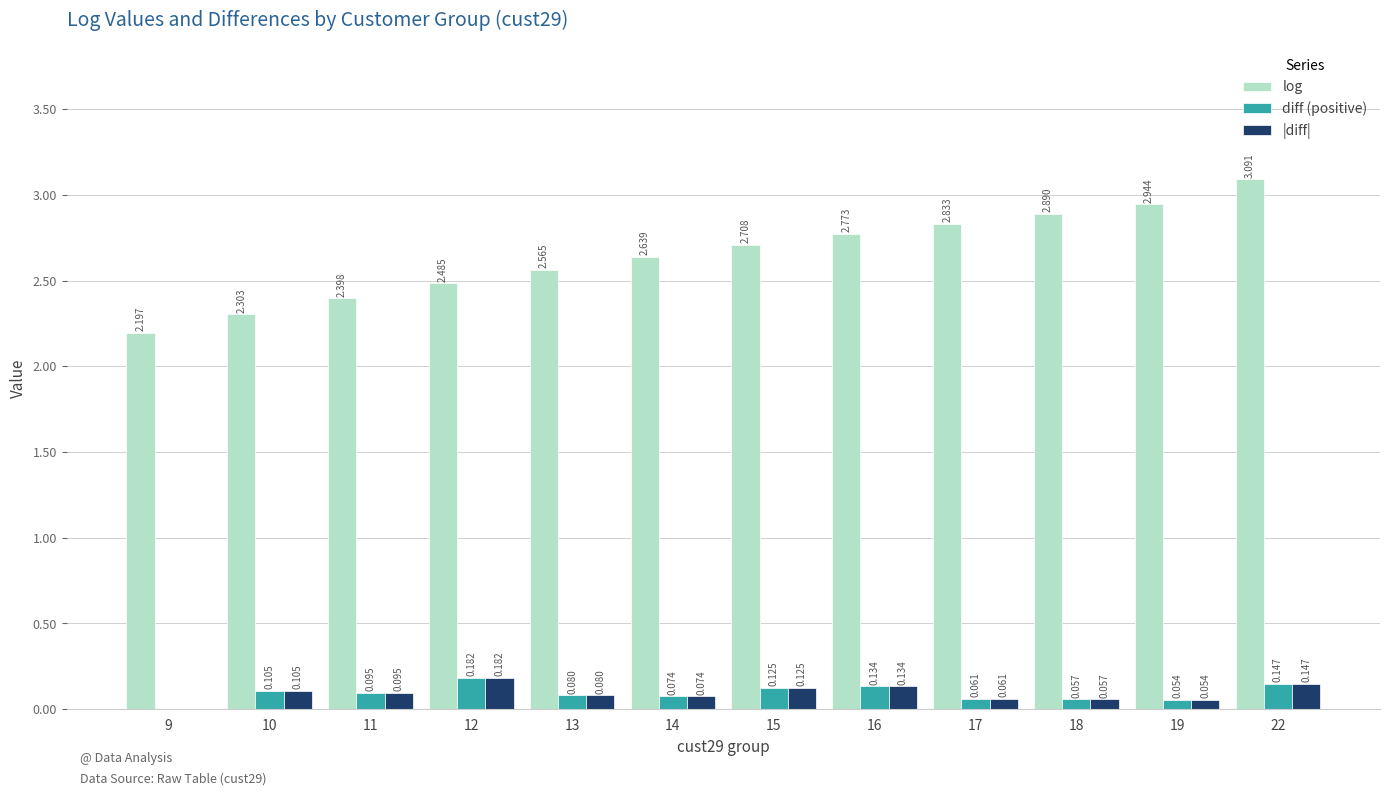

Which series has the largest total across all categories?

log